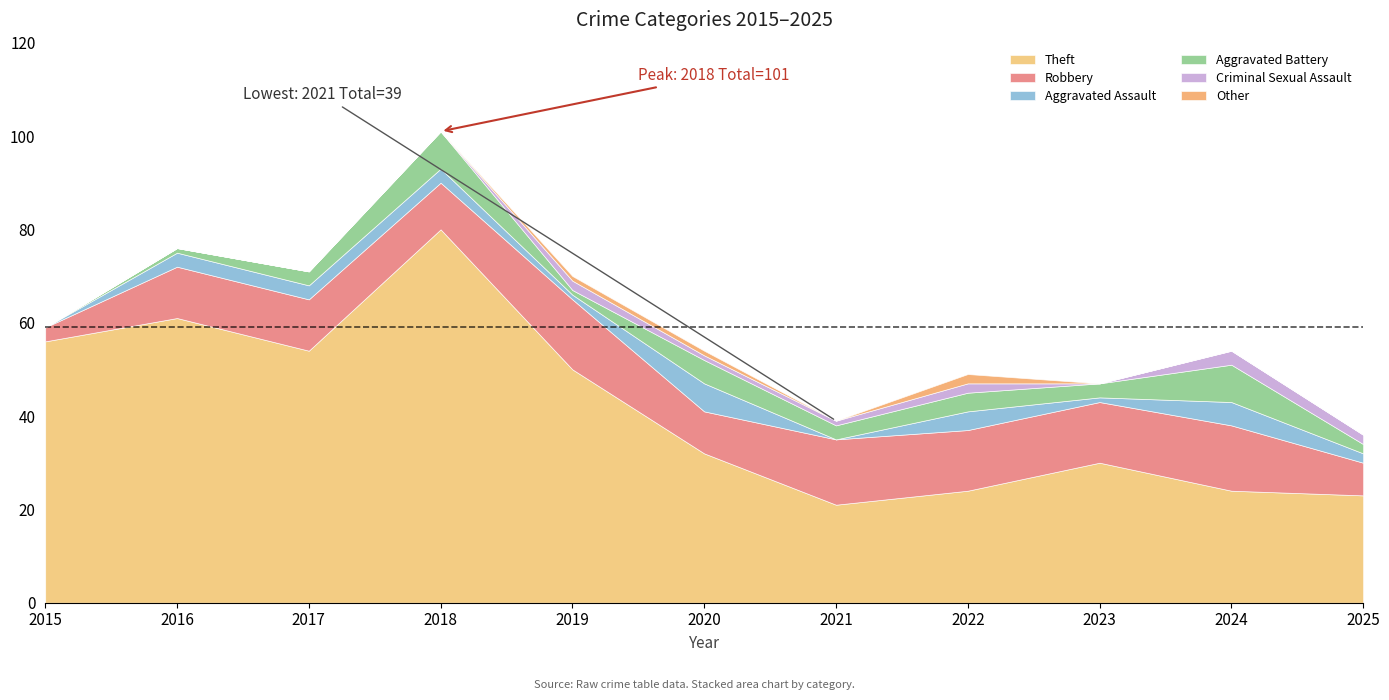

Is it true that Criminal Sexual Assault equals 0 at 2019?

False